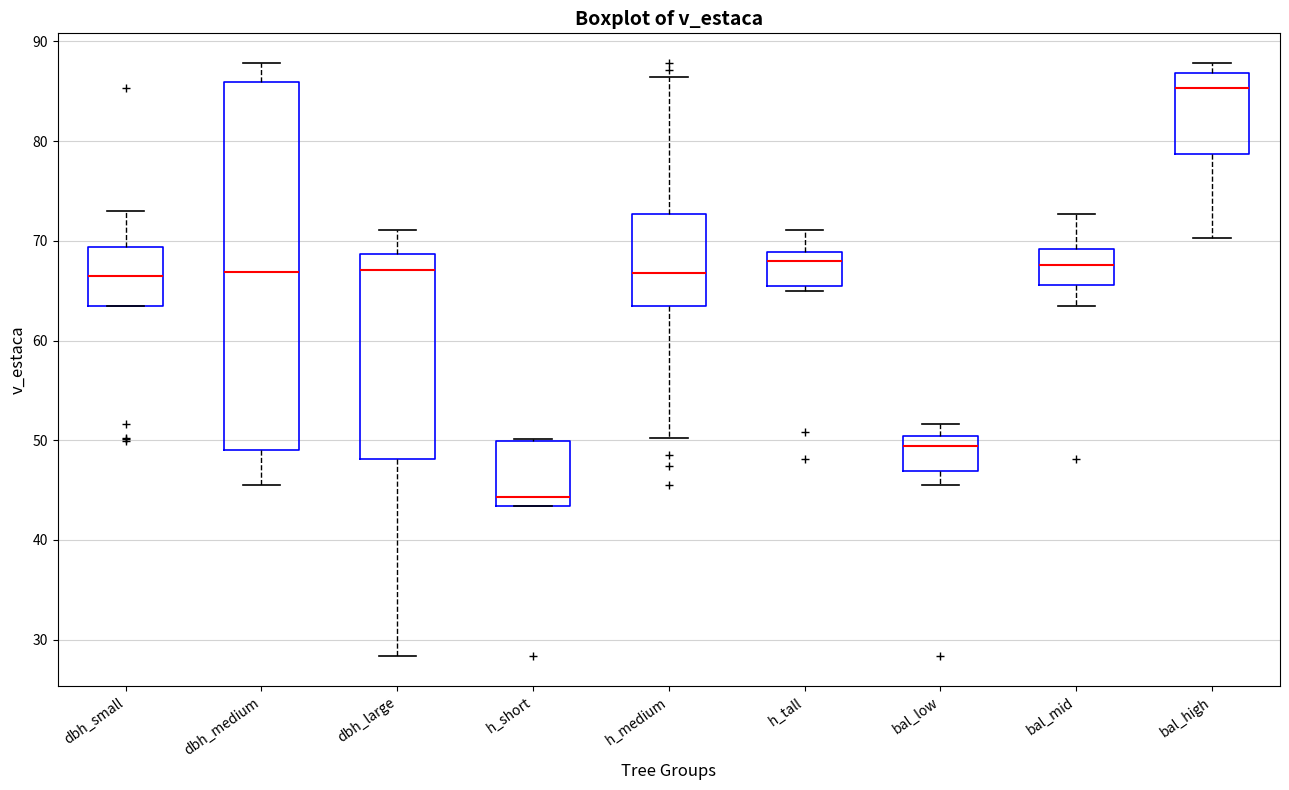

Reading left to right, read every box against the y-axis: the position of its median line, the range the box covers, and the ends of its whiskers. The values are not printed on the chart, so give them approximately, as read against the axis.

dbh_small: median 66, box 64 to 69, whiskers 63 to 73
dbh_medium: median 67, box 49 to 86, whiskers 46 to 88
dbh_large: median 67, box 48 to 69, whiskers 28 to 71
h_short: median 44, box 43 to 50, whiskers 43 to 50
h_medium: median 67, box 63 to 73, whiskers 50 to 86
h_tall: median 68, box 65 to 69, whiskers 65 (just below the box's lower edge) to 71
bal_low: median 49, box 47 to 50, whiskers 46 to 52
bal_mid: median 68, box 66 to 69, whiskers 63 to 73
bal_high: median 85, box 79 to 87, whiskers 70 to 88